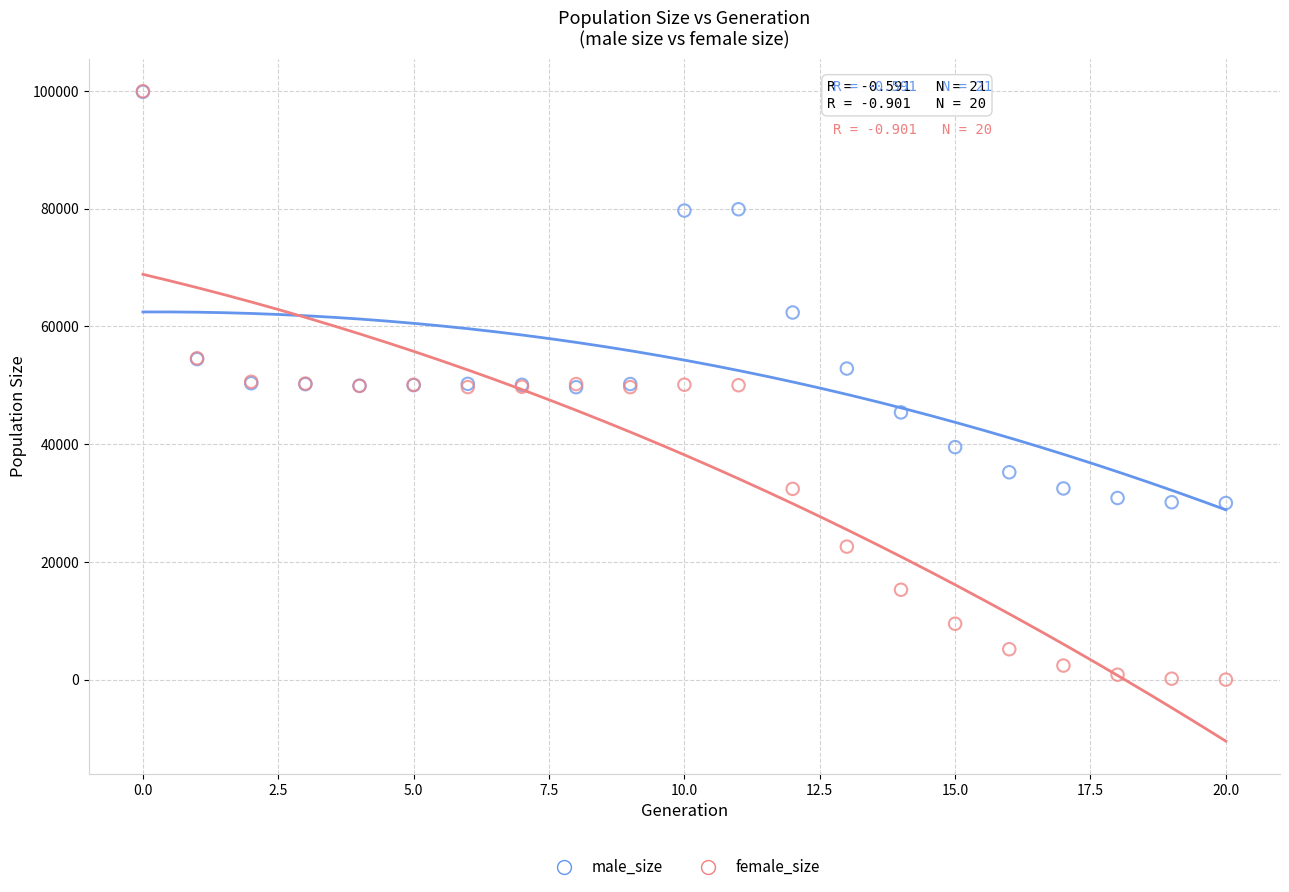

In the male_size series, what Y value is closest to 64928?

62367